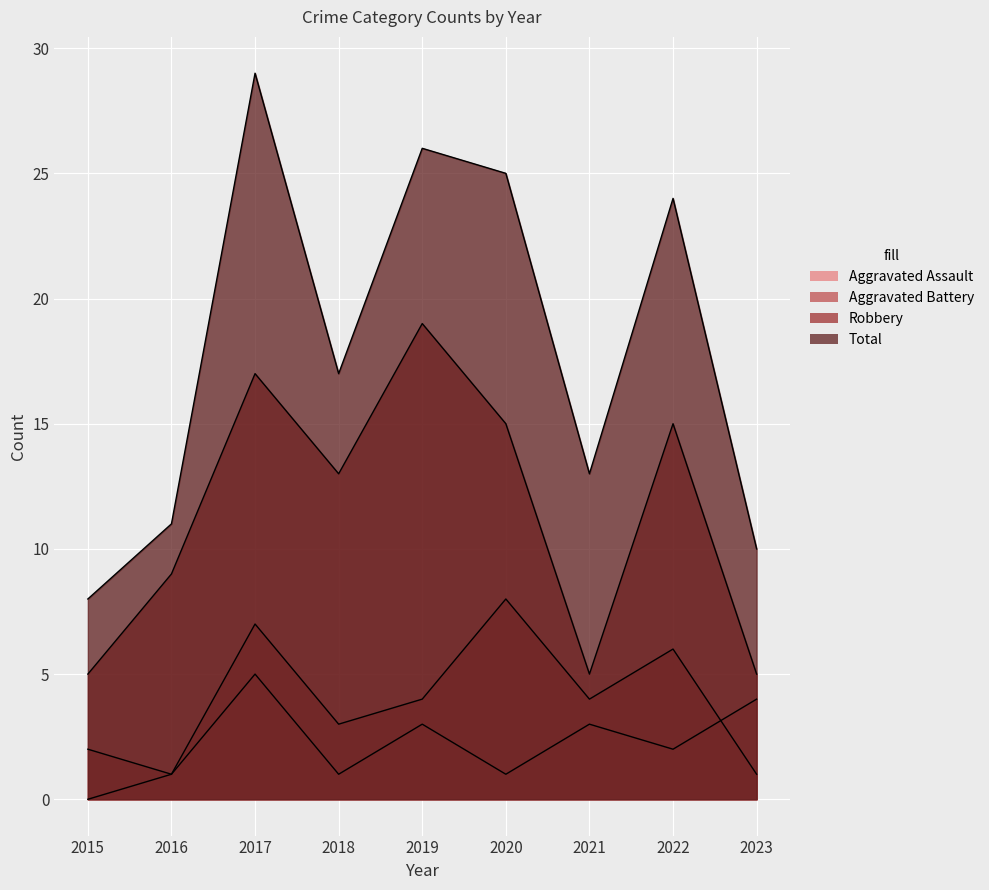

Which series has the widest spread of values?

Total